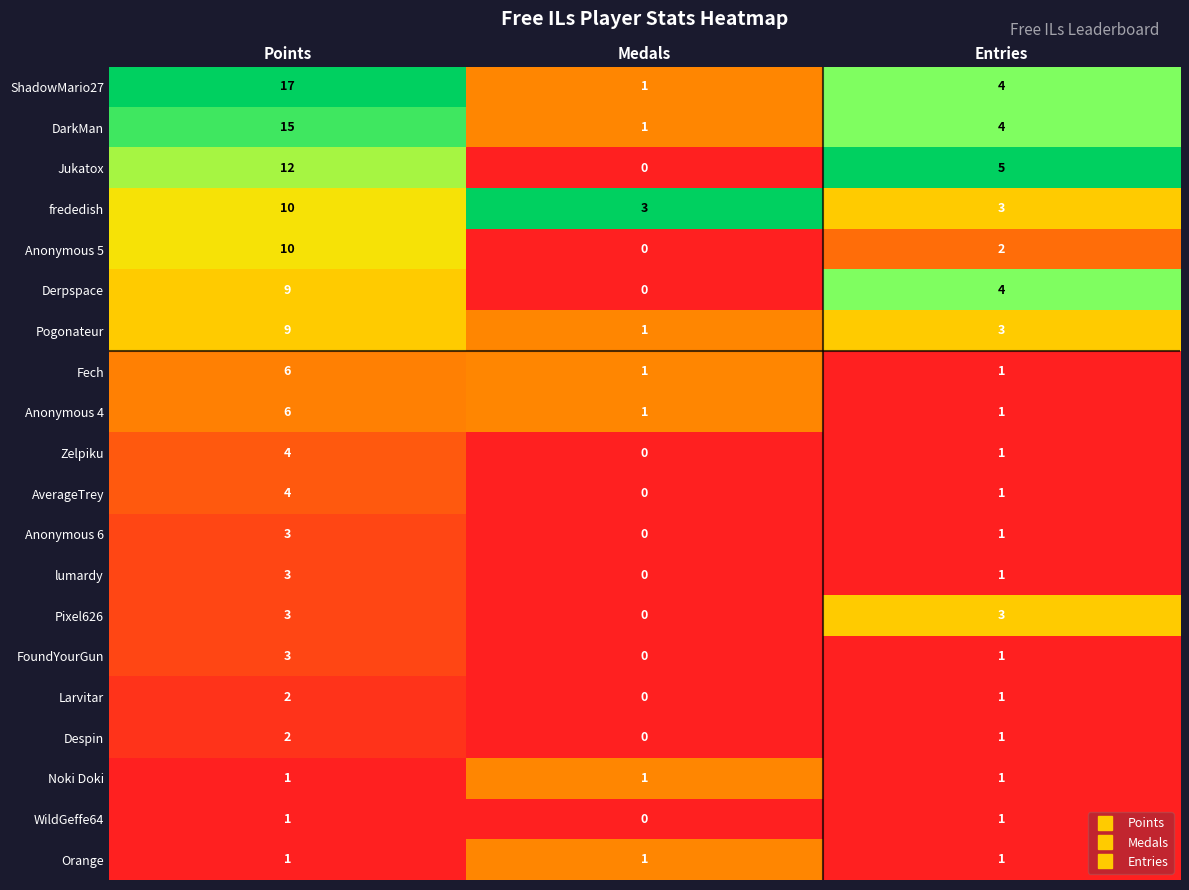

At which category does the chart reach its minimum across all series?

Medals